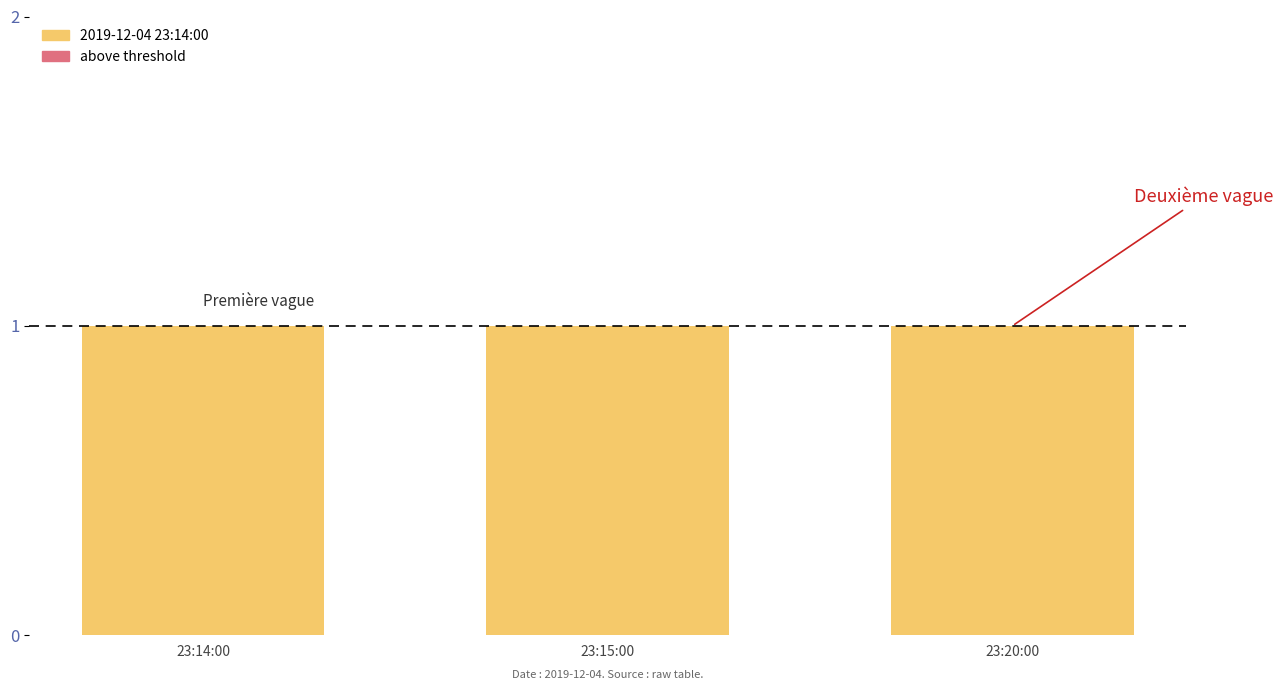

Reading left to right, what are all the values shown in this chart?

2019-12-04 23:14:00: 23:14:00=1	23:15:00=1	23:20:00=1
above threshold: 23:14:00=0	23:15:00=0	23:20:00=0